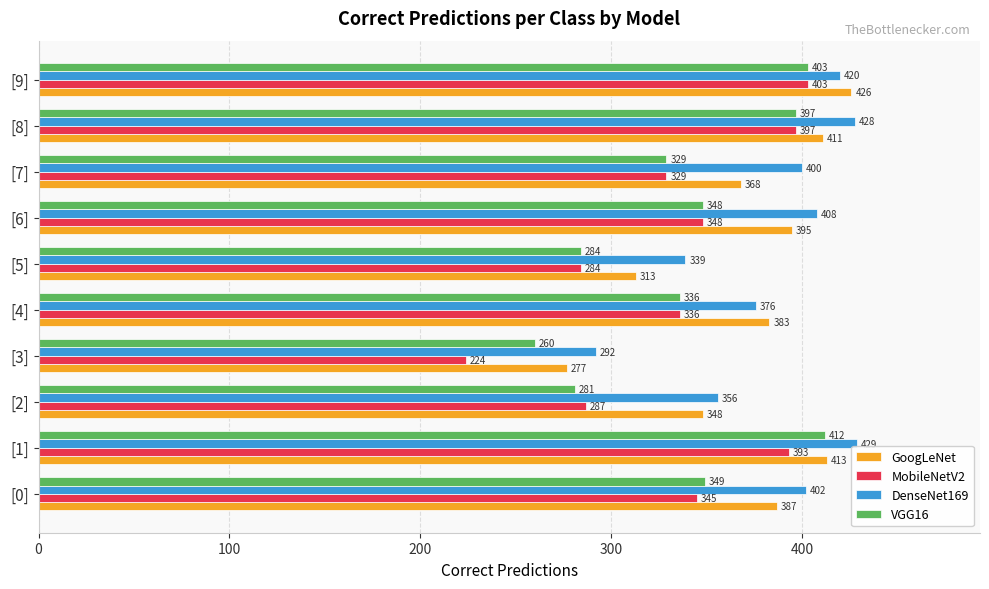

What is the sum of all DenseNet169 values?

3850